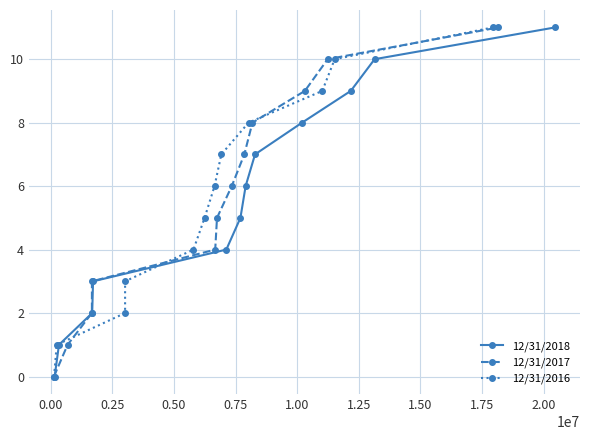

Rank the series by their maximum value, from highest to lowest.

12/31/2018, 12/31/2017, 12/31/2016